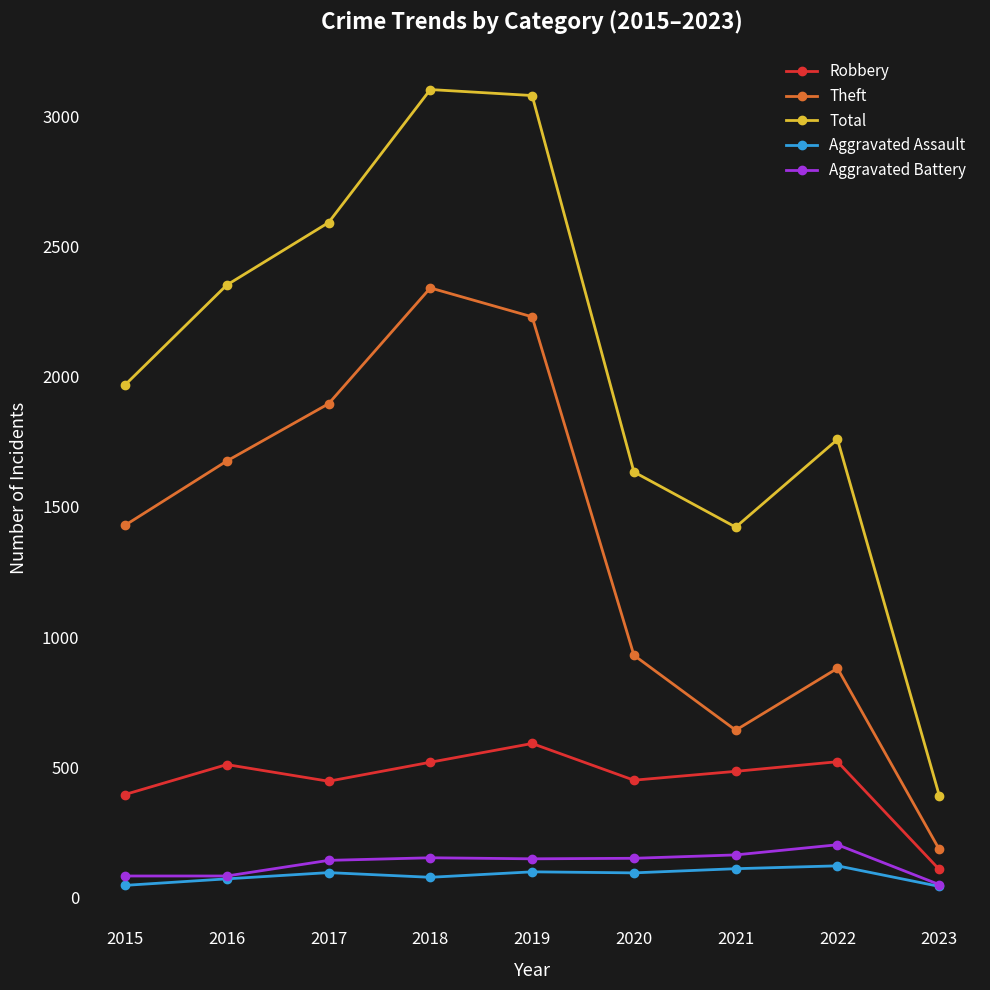

The Theft series shows 1676 at 2016. True or false?

True